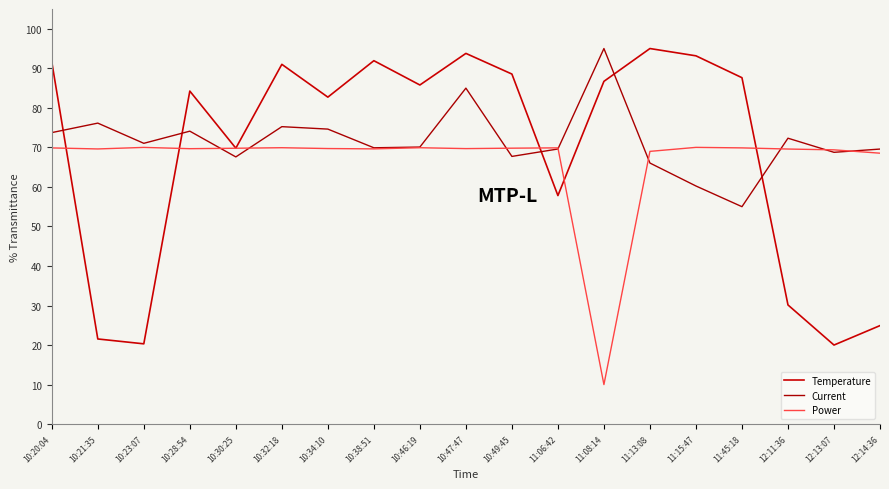

Reading left to right, transcribe all the data shown in this chart.

Temperature: 91.6	21.5	20.3	84.2	69.8	91.0	82.7	91.9	85.8	93.8	88.5	57.8	86.7	95.0	93.2	87.6	30.1	20.0	24.9
Current: 73.7	76.1	71.0	74.1	67.6	75.2	74.6	69.9	70.1	85.0	67.7	69.6	95.0	66.0	60.2	55.0	72.3	68.7	69.6
Power: 69.9	69.6	70.0	69.7	69.8	69.9	69.7	69.6	69.9	69.7	69.8	69.9	10.0	69.0	70.0	69.9	69.6	69.4	68.5